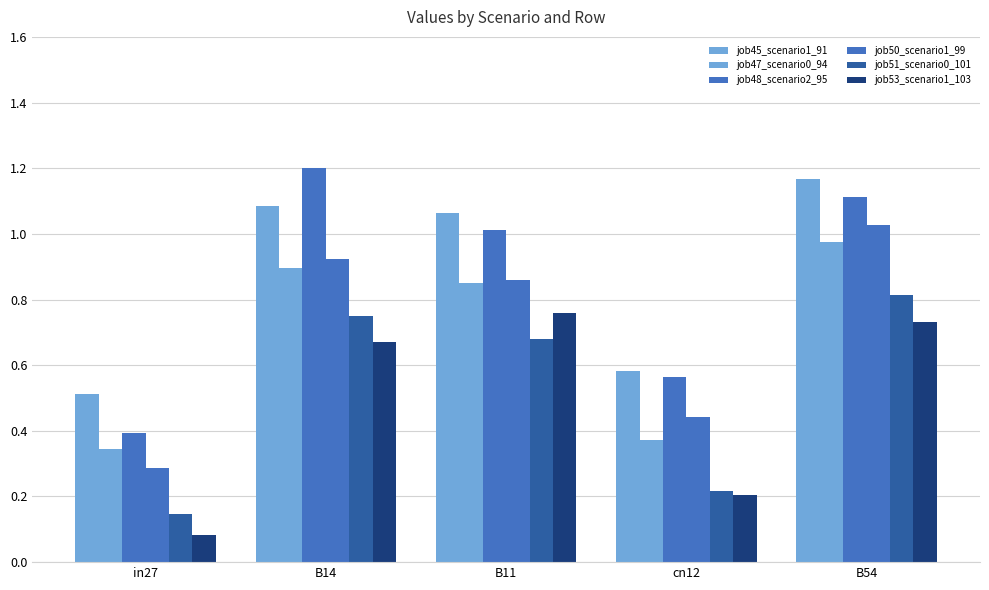

How many bars are there in total?

30